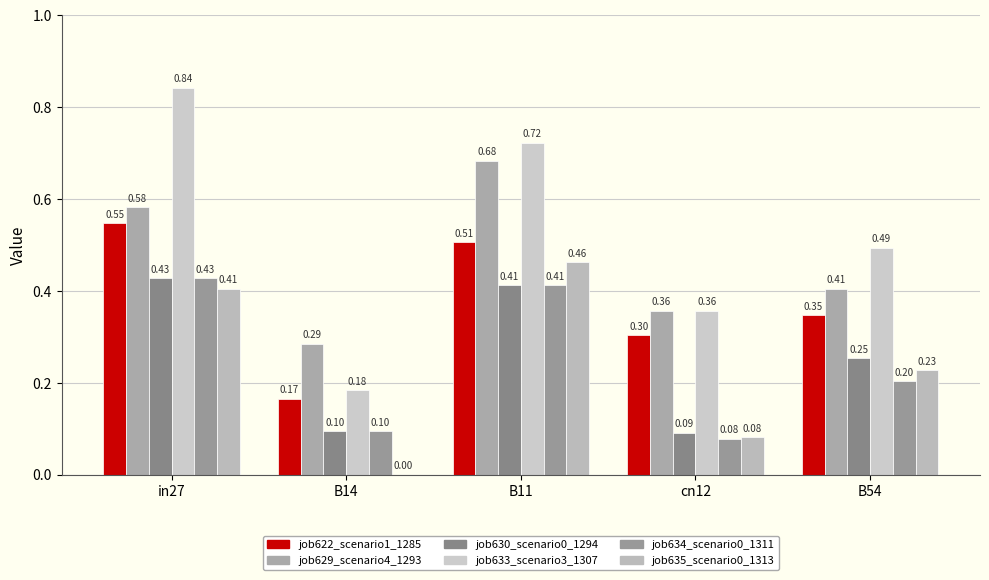

How many groups of bars are there?

5